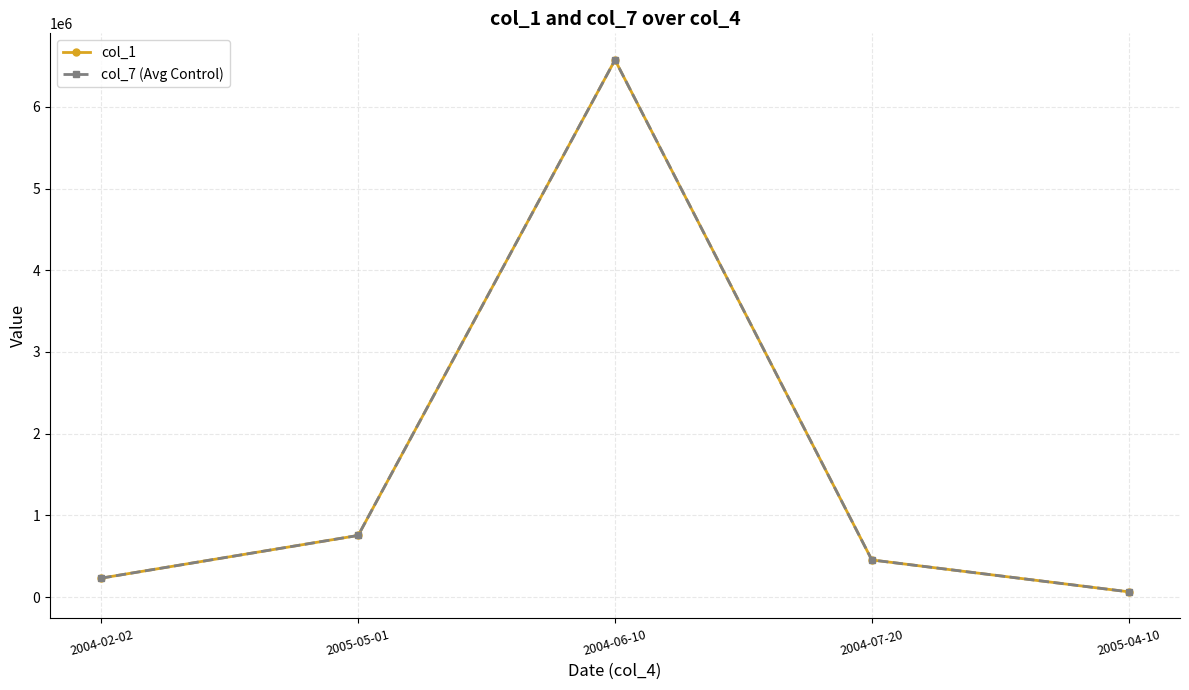

Which series has the largest total across all categories?

col_1